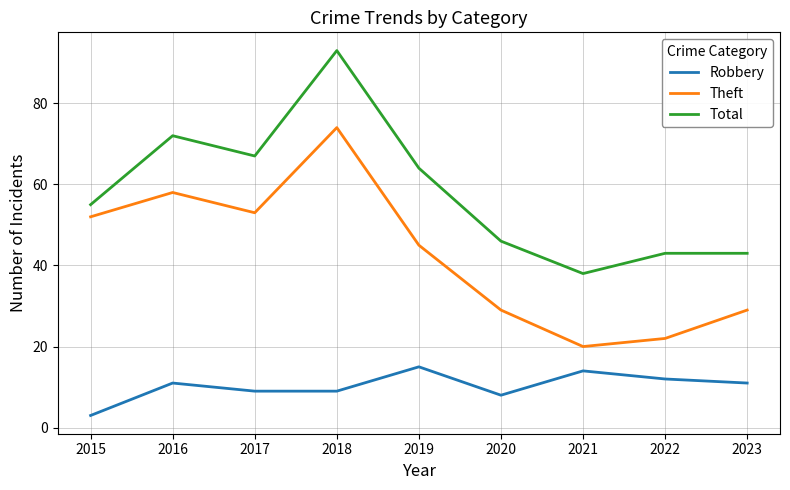

Does the chart display data point markers on the line(s)?

No